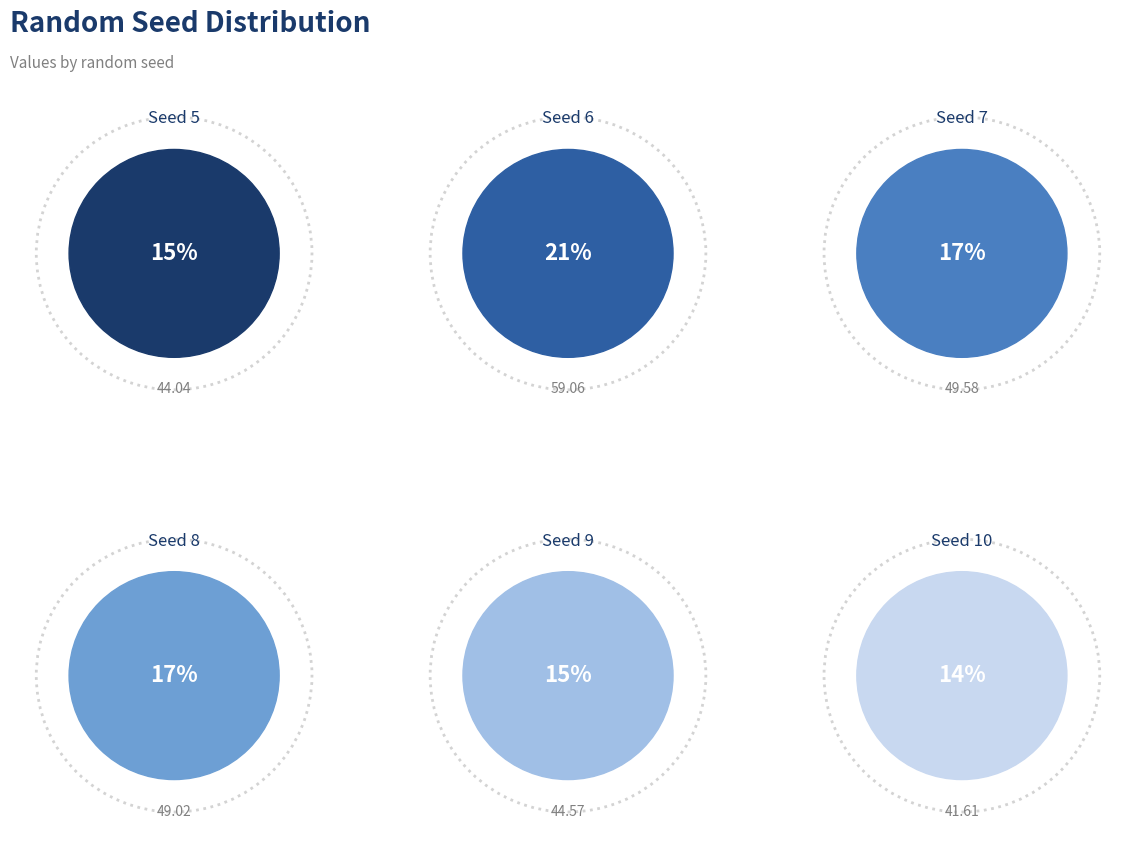

The 8 slice represents 30% of the pie. True or false?

False